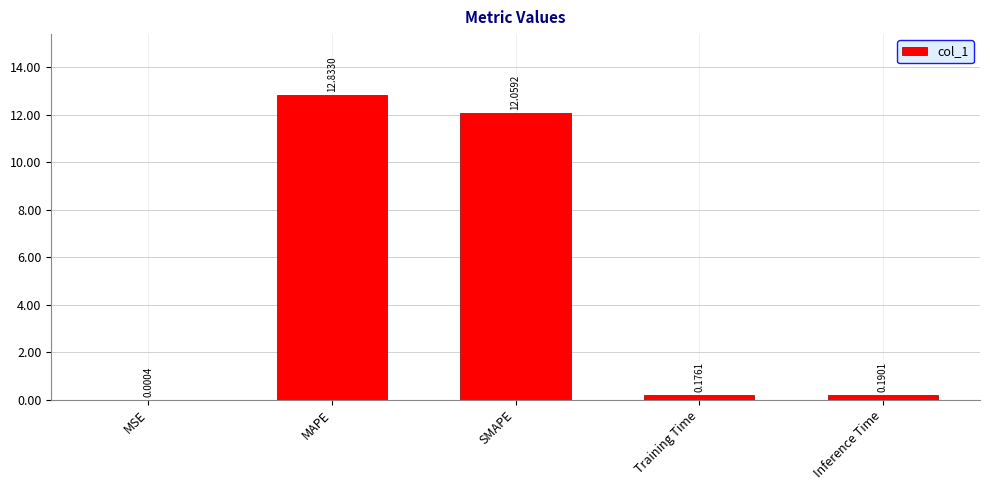

Which has a higher value, Training Time or MAPE?

MAPE